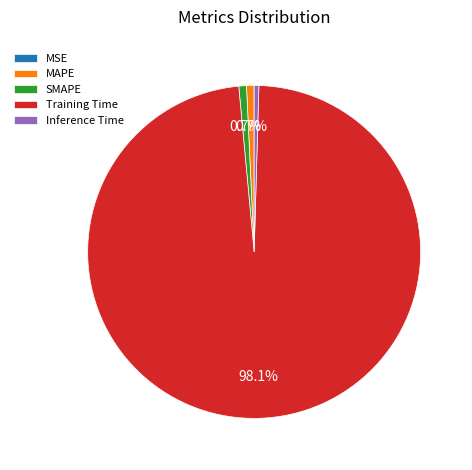

Which slice is the largest?

Training Time